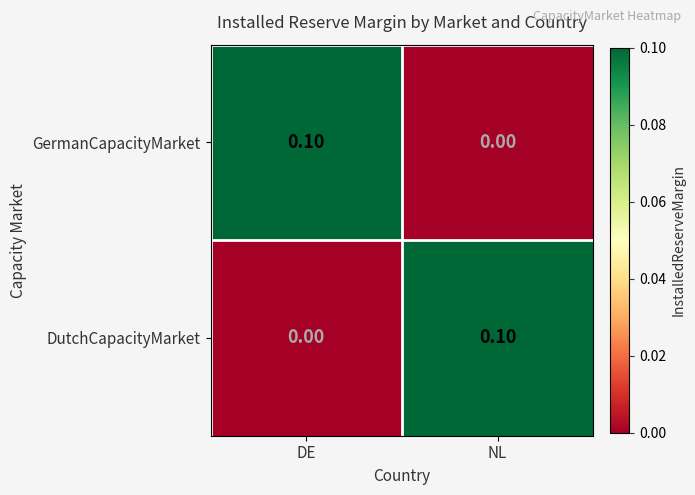

At NL, list the series in order from largest to smallest.

DutchCapacityMarket, GermanCapacityMarket